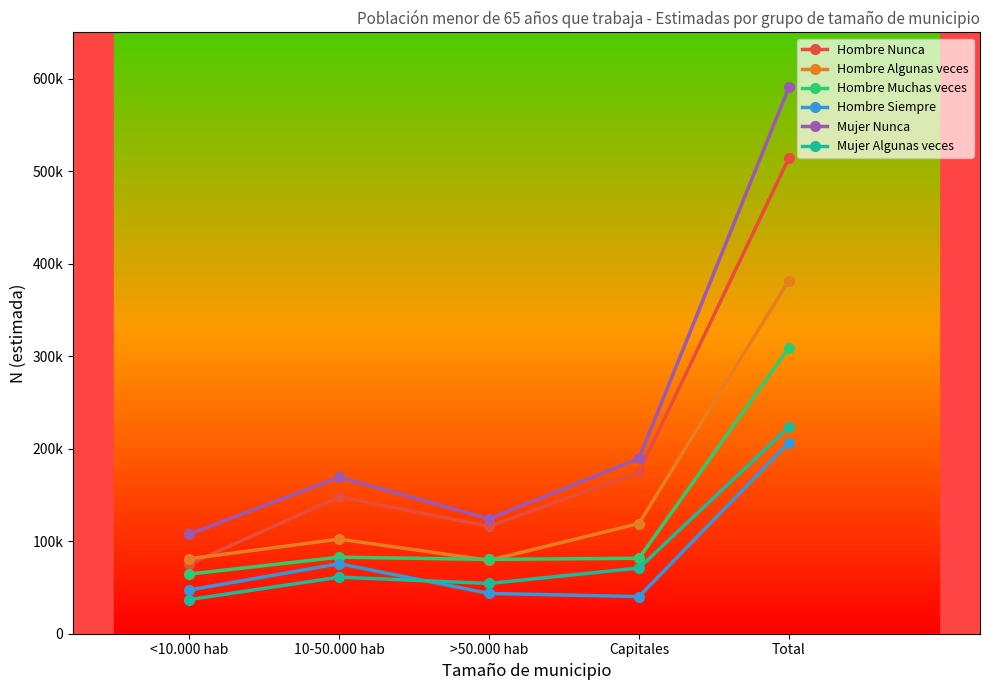

True or false: Hombre Algunas veces has more than 1 points higher than both neighbors.

False